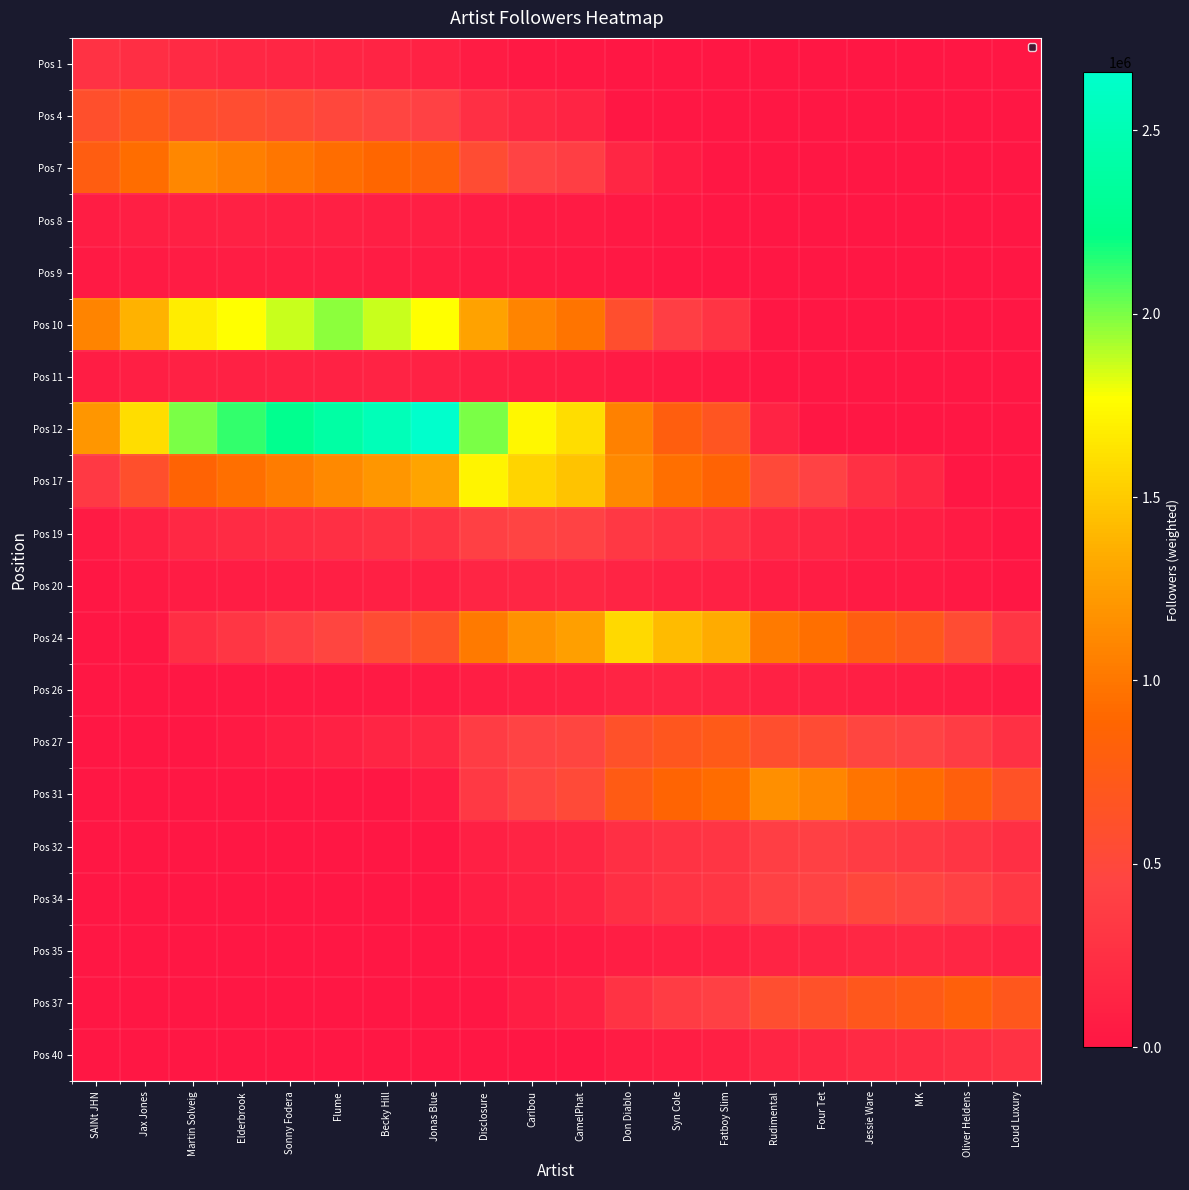

Reading right to left, what are all the values shown in this chart?

Pos 1: Loud Luxury=0.0	Oliver Heldens=0.0	MK=0.0	Jessie Ware=0.0	Four Tet=0.0	Rudimental=0.0	Fatboy Slim=0.0	Syn Cole=0.0	Don Diablo=0.0	CamelPhat=13549.8	Caribou=27099.5	Disclosure=54199.0	Jonas Blue=121947.7	Becky Hill=135497.5	Flume=149047.2	Sonny Fodera=162597.0	Elderbrook=176146.8	Martin Solveig=189696.5	Jax Jones=230345.8	SAINt JHN=270995.0
Pos 4: Loud Luxury=0.0	Oliver Heldens=0.0	MK=0.0	Jessie Ware=0.0	Four Tet=0.0	Rudimental=0.0	Fatboy Slim=0.0	Syn Cole=0.0	Don Diablo=0.0	CamelPhat=141437.2	Caribou=176796.5	Disclosure=247515.1	Jonas Blue=424311.6	Becky Hill=459670.9	Flume=495030.2	Sonny Fodera=530389.5	Elderbrook=565748.8	Martin Solveig=601108.1	Jax Jones=707186.0	SAINt JHN=601108.1
Pos 7: Loud Luxury=0.0	Oliver Heldens=0.0	MK=0.0	Jessie Ware=0.0	Four Tet=0.0	Rudimental=0.0	Fatboy Slim=0.0	Syn Cole=55386.0	Don Diablo=166158.0	CamelPhat=387702.0	Caribou=443088.0	Disclosure=553860.0	Jonas Blue=830790.0	Becky Hill=886176.0	Flume=941562.0	Sonny Fodera=996948.0	Elderbrook=1052334.0	Martin Solveig=1107720.0	Jax Jones=941562.0	SAINt JHN=775404.0
Pos 8: Loud Luxury=0.0	Oliver Heldens=0.0	MK=0.0	Jessie Ware=0.0	Four Tet=0.0	Rudimental=0.0	Fatboy Slim=5261.3	Syn Cole=10522.5	Don Diablo=21045.0	CamelPhat=42090.0	Caribou=47351.2	Disclosure=57873.8	Jonas Blue=84180.0	Becky Hill=89441.2	Flume=94702.5	Sonny Fodera=99963.8	Elderbrook=105225.0	Martin Solveig=99963.8	Jax Jones=84180.0	SAINt JHN=68396.2
Pos 9: Loud Luxury=0.0	Oliver Heldens=0.0	MK=0.0	Jessie Ware=0.0	Four Tet=0.0	Rudimental=0.0	Fatboy Slim=6785.2	Syn Cole=10177.8	Don Diablo=16963.0	CamelPhat=30533.4	Caribou=33926.0	Disclosure=40711.2	Jonas Blue=57674.2	Becky Hill=61066.8	Flume=64459.4	Sonny Fodera=67852.0	Elderbrook=64459.4	Martin Solveig=61066.8	Jax Jones=50889.0	SAINt JHN=40711.2
Pos 10: Loud Luxury=0.0	Oliver Heldens=0.0	MK=0.0	Jessie Ware=0.0	Four Tet=0.0	Rudimental=0.0	Fatboy Slim=295152.6	Syn Cole=393536.8	Don Diablo=590305.2	CamelPhat=983842.0	Caribou=1082226.2	Disclosure=1278994.6	Jonas Blue=1770915.6	Becky Hill=1869299.8	Flume=1967684.0	Sonny Fodera=1869299.8	Elderbrook=1770915.6	Martin Solveig=1672531.4	Jax Jones=1377378.8	SAINt JHN=1082226.2
Pos 11: Loud Luxury=0.0	Oliver Heldens=0.0	MK=0.0	Jessie Ware=0.0	Four Tet=0.0	Rudimental=0.0	Fatboy Slim=26066.8	Syn Cole=32583.5	Don Diablo=45616.9	CamelPhat=71683.7	Caribou=78200.4	Disclosure=91233.8	Jonas Blue=123817.3	Becky Hill=130334.0	Flume=123817.3	Sonny Fodera=117300.6	Elderbrook=110783.9	Martin Solveig=104267.2	Jax Jones=84717.1	SAINt JHN=65167.0
Pos 12: Loud Luxury=0.0	Oliver Heldens=0.0	MK=0.0	Jessie Ware=0.0	Four Tet=0.0	Rudimental=132935.4	Fatboy Slim=664676.8	Syn Cole=797612.1	Don Diablo=1063482.8	CamelPhat=1595224.2	Caribou=1728159.6	Disclosure=1994030.2	Jonas Blue=2658707.0	Becky Hill=2525771.6	Flume=2392836.3	Sonny Fodera=2259900.9	Elderbrook=2126965.6	Martin Solveig=1994030.2	Jax Jones=1595224.2	SAINt JHN=1196418.1
Pos 17: Loud Luxury=0.0	Oliver Heldens=0.0	MK=172085.9	Jessie Ware=258128.9	Four Tet=430214.8	Rudimental=516257.7	Fatboy Slim=860429.5	Syn Cole=946472.5	Don Diablo=1118558.4	CamelPhat=1462730.1	Caribou=1548773.1	Disclosure=1720859.0	Jonas Blue=1290644.2	Becky Hill=1204601.3	Flume=1118558.4	Sonny Fodera=1032515.4	Elderbrook=946472.5	Martin Solveig=860429.5	Jax Jones=602300.6	SAINt JHN=344171.8
Pos 19: Loud Luxury=0.0	Oliver Heldens=45029.5	MK=90059.0	Jessie Ware=112573.8	Four Tet=157603.2	Rudimental=180118.0	Fatboy Slim=270177.0	Syn Cole=292691.8	Don Diablo=337721.2	CamelPhat=427780.2	Caribou=450295.0	Disclosure=405265.5	Jonas Blue=292691.8	Becky Hill=270177.0	Flume=247662.3	Sonny Fodera=225147.5	Elderbrook=202632.7	Martin Solveig=180118.0	Jax Jones=112573.8	SAINt JHN=45029.5
Pos 20: Loud Luxury=0.0	Oliver Heldens=25742.1	MK=42903.5	Jessie Ware=51484.2	Four Tet=68645.6	Rudimental=77226.3	Fatboy Slim=111549.1	Syn Cole=120129.8	Don Diablo=137291.2	CamelPhat=171614.0	Caribou=163033.3	Disclosure=145871.9	Jonas Blue=102968.4	Becky Hill=94387.7	Flume=85807.0	Sonny Fodera=77226.3	Elderbrook=68645.6	Martin Solveig=60064.9	Jax Jones=34322.8	SAINt JHN=8580.7
Pos 24: Loud Luxury=315048.2	Oliver Heldens=551334.3	MK=708858.4	Jessie Ware=787620.5	Four Tet=945144.6	Rudimental=1023906.7	Fatboy Slim=1338954.8	Syn Cole=1417716.9	Don Diablo=1575241.0	CamelPhat=1260192.8	Caribou=1181430.8	Disclosure=1023906.7	Jonas Blue=630096.4	Becky Hill=551334.3	Flume=472572.3	Sonny Fodera=393810.2	Elderbrook=315048.2	Martin Solveig=236286.2	Jax Jones=0.0	SAINt JHN=0.0
Pos 26: Loud Luxury=45225.6	Oliver Heldens=67838.4	MK=82913.6	Jessie Ware=90451.2	Four Tet=105526.4	Rudimental=113064.0	Fatboy Slim=143214.4	Syn Cole=150752.0	Don Diablo=135676.8	CamelPhat=105526.4	Caribou=97988.8	Disclosure=82913.6	Jonas Blue=45225.6	Becky Hill=37688.0	Flume=30150.4	Sonny Fodera=22612.8	Elderbrook=15075.2	Martin Solveig=7537.6	Jax Jones=0.0	SAINt JHN=0.0
Pos 27: Loud Luxury=255288.9	Oliver Heldens=364698.5	MK=437638.2	Jessie Ware=474108.0	Four Tet=547047.8	Rudimental=583517.6	Fatboy Slim=729397.0	Syn Cole=692927.2	Don Diablo=619987.4	CamelPhat=474108.0	Caribou=437638.2	Disclosure=364698.5	Jonas Blue=182349.2	Becky Hill=145879.4	Flume=109409.6	Sonny Fodera=72939.7	Elderbrook=36469.9	Martin Solveig=0.0	Jax Jones=0.0	SAINt JHN=0.0
Pos 31: Loud Luxury=635567.9	Oliver Heldens=808904.6	MK=924462.4	Jessie Ware=982241.3	Four Tet=1097799.1	Rudimental=1155578.0	Fatboy Slim=924462.4	Syn Cole=866683.5	Don Diablo=751125.7	CamelPhat=520010.1	Caribou=462231.2	Disclosure=346673.4	Jonas Blue=57778.9	Becky Hill=0.0	Flume=0.0	Sonny Fodera=0.0	Elderbrook=0.0	Martin Solveig=0.0	Jax Jones=0.0	SAINt JHN=0.0
Pos 32: Loud Luxury=248715.6	Oliver Heldens=310894.5	MK=352347.1	Jessie Ware=373073.4	Four Tet=414526.0	Rudimental=393799.7	Fatboy Slim=310894.5	Syn Cole=290168.2	Don Diablo=248715.6	CamelPhat=165810.4	Caribou=145084.1	Disclosure=103631.5	Jonas Blue=0.0	Becky Hill=0.0	Flume=0.0	Sonny Fodera=0.0	Elderbrook=0.0	Martin Solveig=0.0	Jax Jones=0.0	SAINt JHN=0.0
Pos 34: Loud Luxury=342155.8	Oliver Heldens=415474.9	MK=464354.3	Jessie Ware=488794.0	Four Tet=439914.6	Rudimental=415474.9	Fatboy Slim=317716.1	Syn Cole=293276.4	Don Diablo=244397.0	CamelPhat=146638.2	Caribou=122198.5	Disclosure=73319.1	Jonas Blue=0.0	Becky Hill=0.0	Flume=0.0	Sonny Fodera=0.0	Elderbrook=0.0	Martin Solveig=0.0	Jax Jones=0.0	SAINt JHN=0.0
Pos 35: Loud Luxury=133248.8	Oliver Heldens=159898.5	MK=177665.0	Jessie Ware=168781.8	Four Tet=151015.2	Rudimental=142132.0	Fatboy Slim=106599.0	Syn Cole=97715.8	Don Diablo=79949.2	CamelPhat=44416.2	Caribou=35533.0	Disclosure=17766.5	Jonas Blue=0.0	Becky Hill=0.0	Flume=0.0	Sonny Fodera=0.0	Elderbrook=0.0	Martin Solveig=0.0	Jax Jones=0.0	SAINt JHN=0.0
Pos 37: Loud Luxury=697328.9	Oliver Heldens=820387.0	MK=738348.3	Jessie Ware=697328.9	Four Tet=615290.2	Rudimental=574270.9	Fatboy Slim=410193.5	Syn Cole=369174.1	Don Diablo=287135.4	CamelPhat=123058.1	Caribou=82038.7	Disclosure=0.0	Jonas Blue=0.0	Becky Hill=0.0	Flume=0.0	Sonny Fodera=0.0	Elderbrook=0.0	Martin Solveig=0.0	Jax Jones=0.0	SAINt JHN=0.0
Pos 40: Loud Luxury=276858.0	Oliver Heldens=235329.3	MK=207643.5	Jessie Ware=193800.6	Four Tet=166114.8	Rudimental=152271.9	Fatboy Slim=96900.3	Syn Cole=83057.4	Don Diablo=55371.6	CamelPhat=0.0	Caribou=0.0	Disclosure=0.0	Jonas Blue=0.0	Becky Hill=0.0	Flume=0.0	Sonny Fodera=0.0	Elderbrook=0.0	Martin Solveig=0.0	Jax Jones=0.0	SAINt JHN=0.0